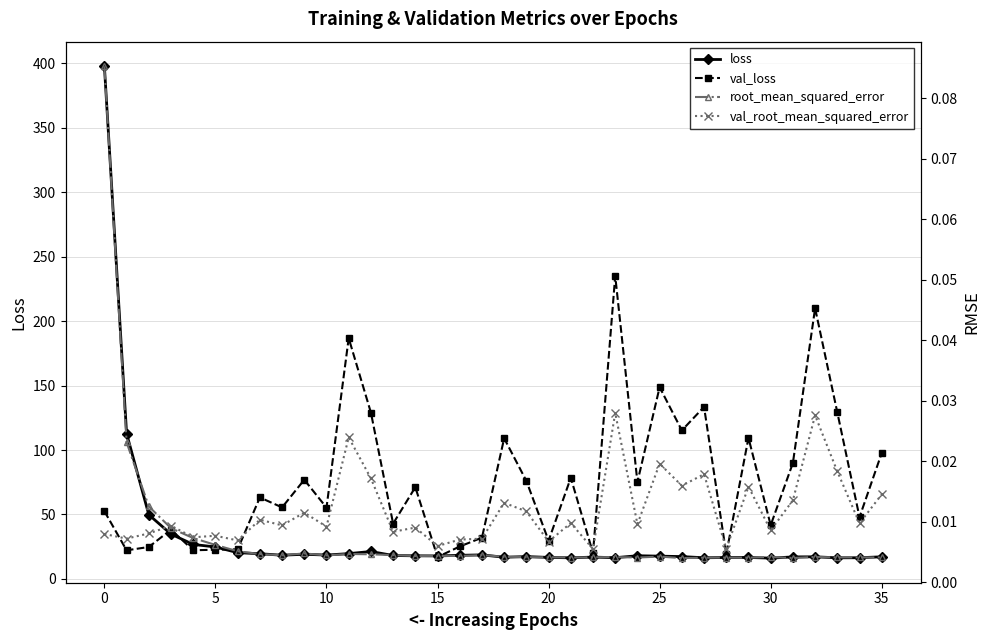

What is the label of the 28th point from the left?

27